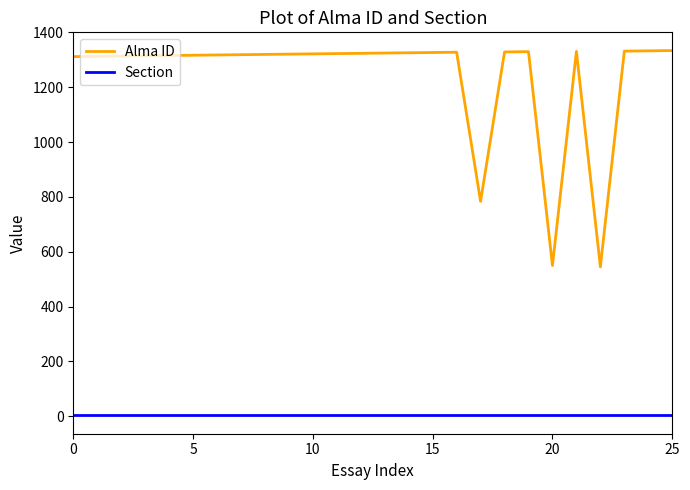

Which series has the largest total across all categories?

Alma ID